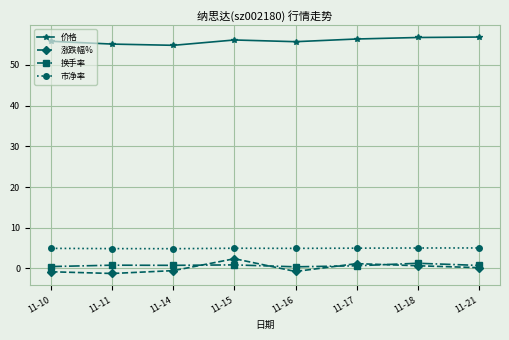

How many data points does each series have?

8